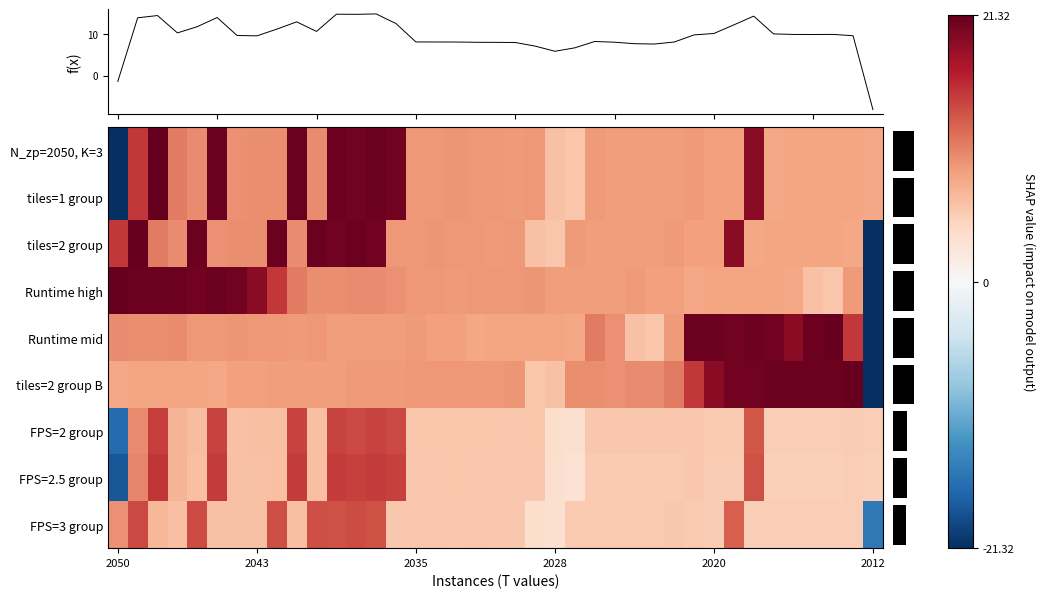

What is the maximum value for tiles=2 group B?

21.3